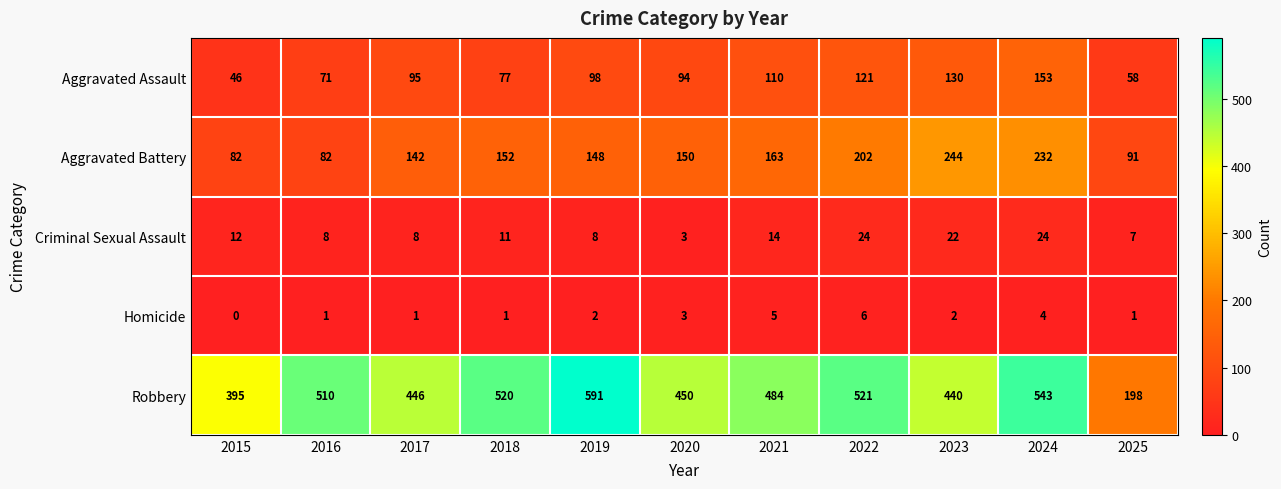

Between 2018 and 2023, which series saw the biggest shift?

Aggravated Battery